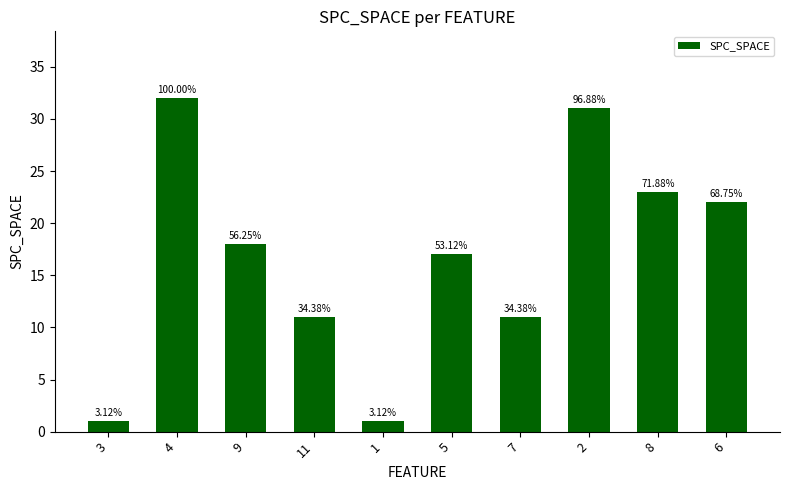

What is the sum of the values at 11 and 2?

42